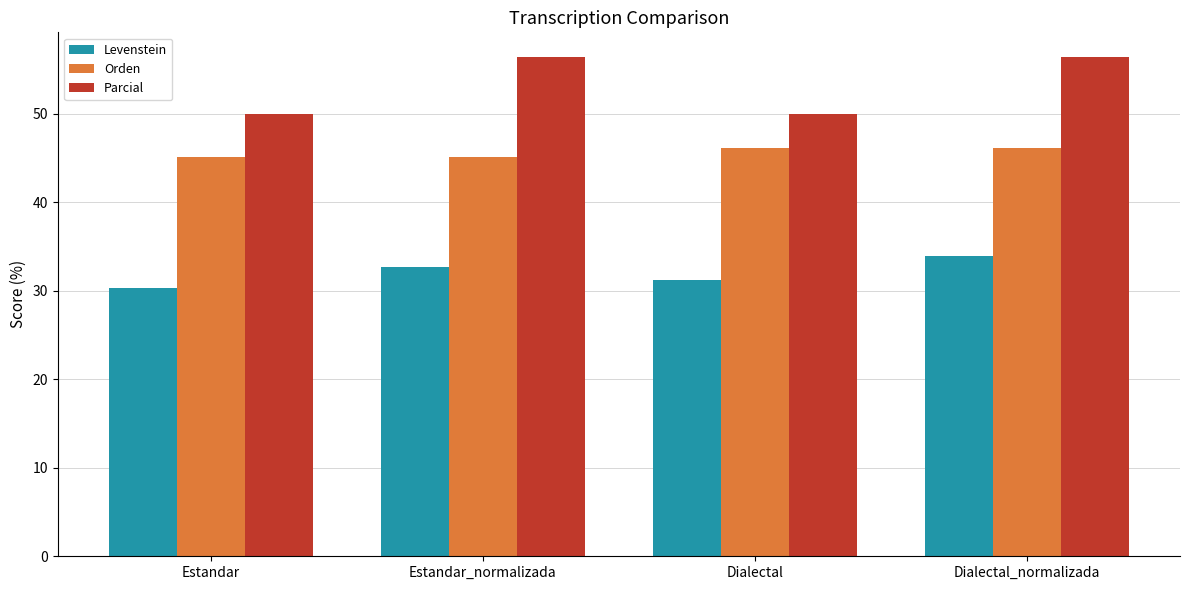

The value of Parcial at Dialectal is 82.3. True or false?

False